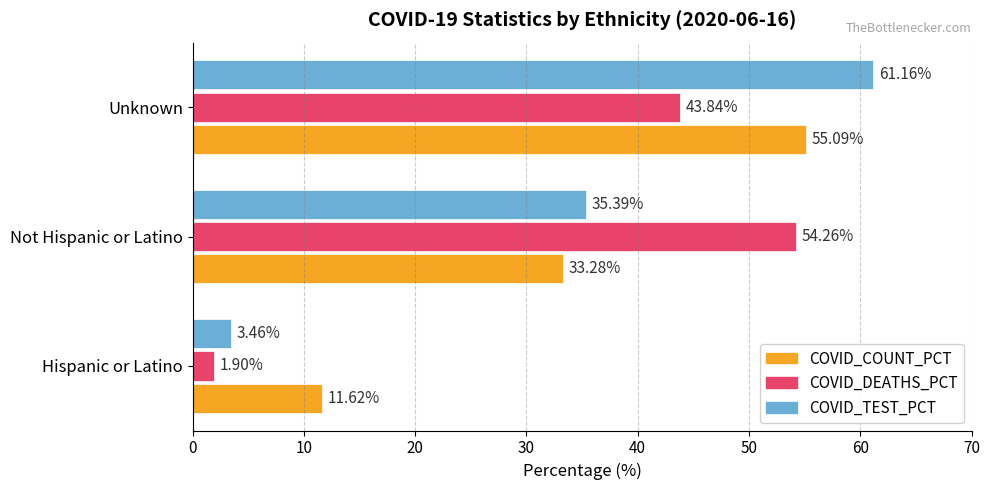

What is the difference between the COVID_COUNT_PCT values at Not Hispanic or Latino and Hispanic or Latino?

21.7